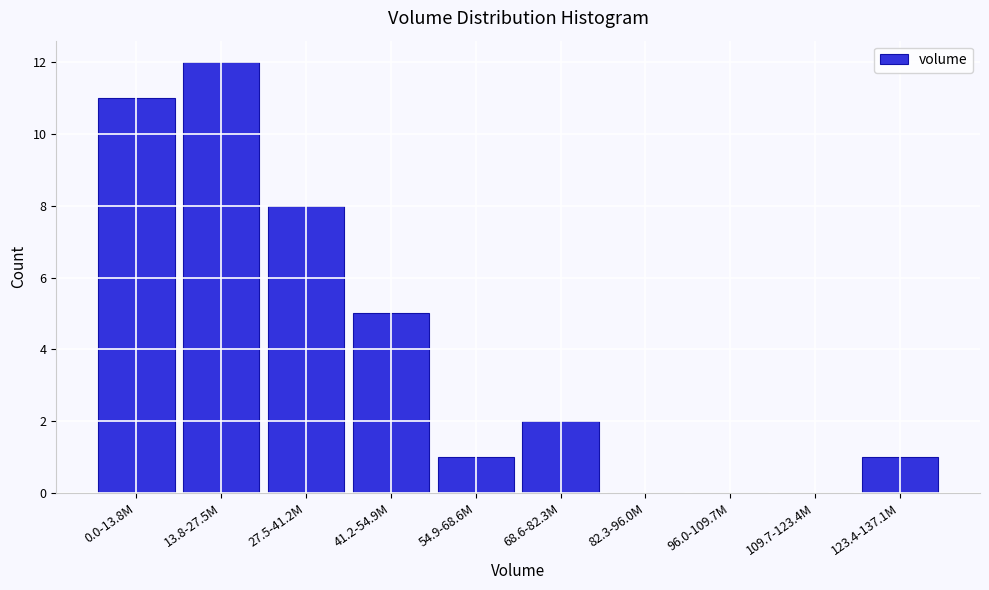

Reading left to right, list all the values displayed in this chart.

0.0-13.8M=11	13.8-27.5M=12	27.5-41.2M=8	41.2-54.9M=5	54.9-68.6M=1	68.6-82.3M=2	82.3-96.0M=0	96.0-109.7M=0	109.7-123.4M=0	123.4-137.1M=1